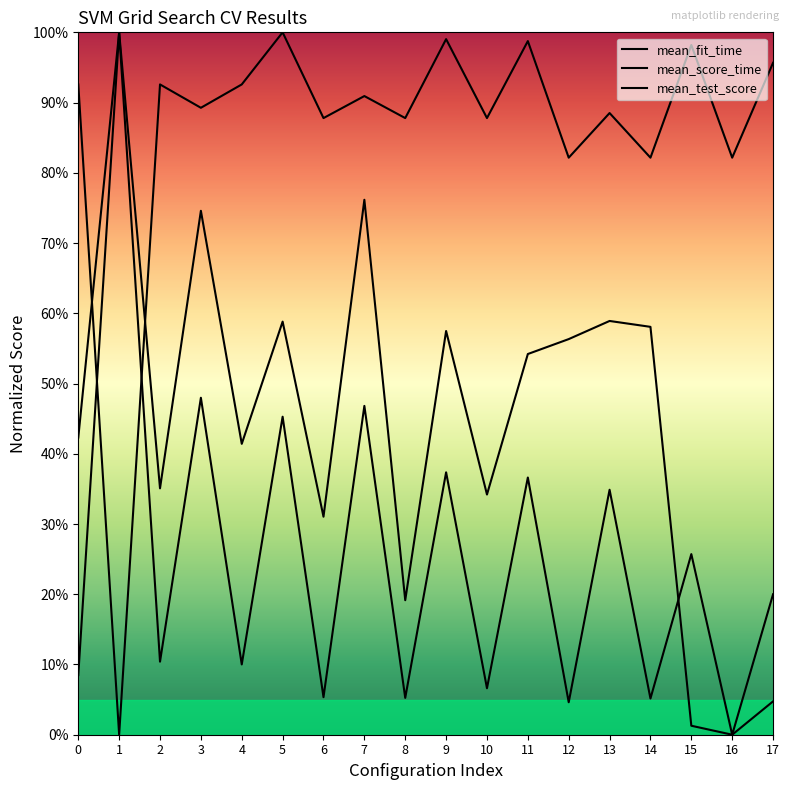

Is this an area chart (filled region under the line)?

No